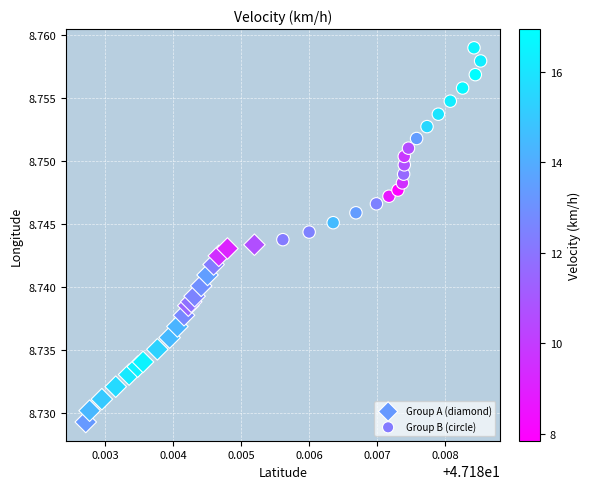

Which series contains the highest Y value?

Group B (circle)